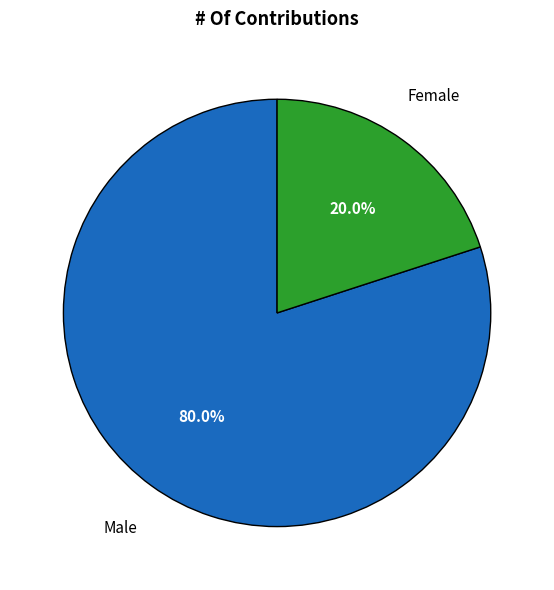

True or false: Male accounts for 80% of the total.

True